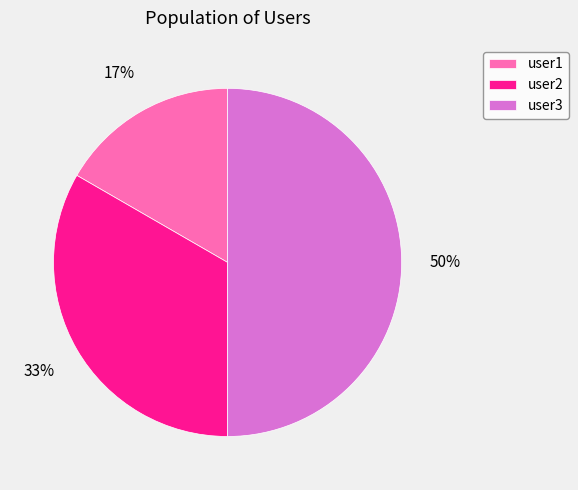

Is user2 the majority of the pie?

No